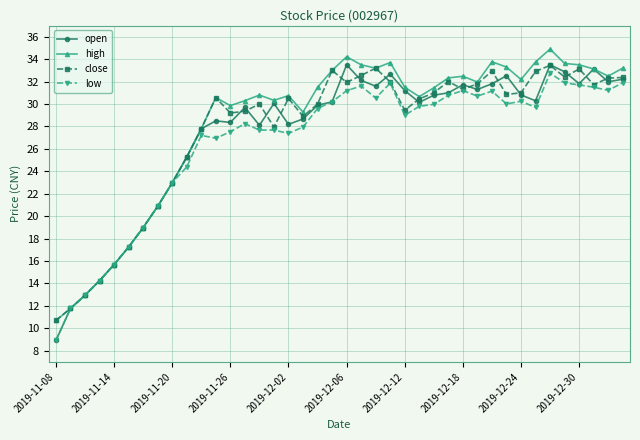

True or false: open has more than 2 points higher than both neighbors.

True